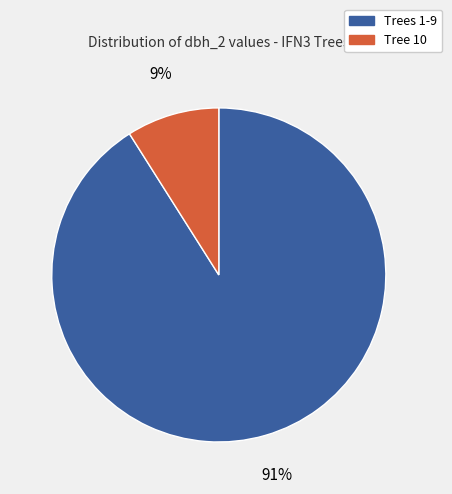

Combined, do Tree 10 and Trees 1-9 account for over 50%?

Yes